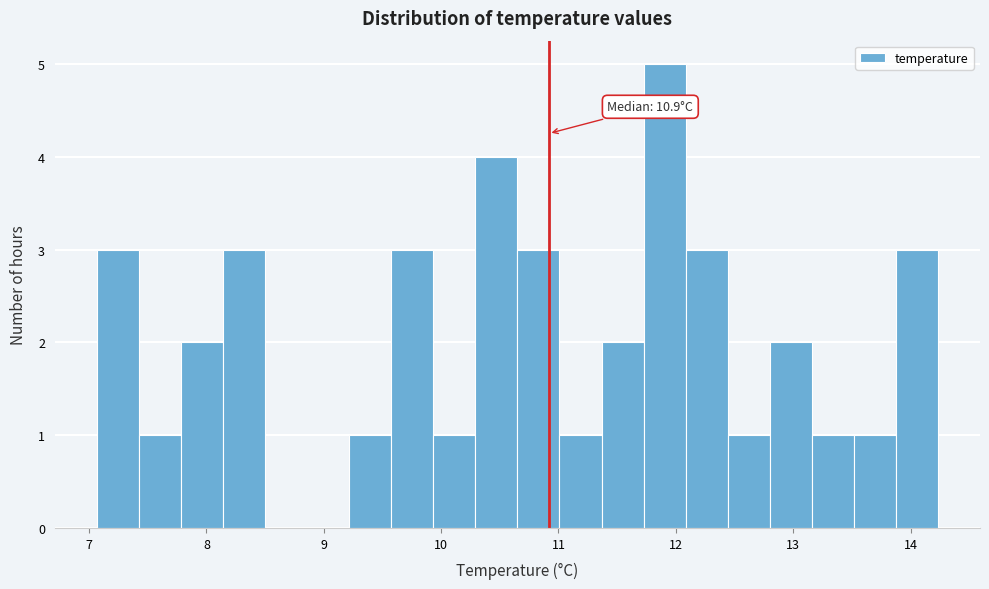

Read against the x-axis, roughly where is the centre of the tallest bar?

11.9